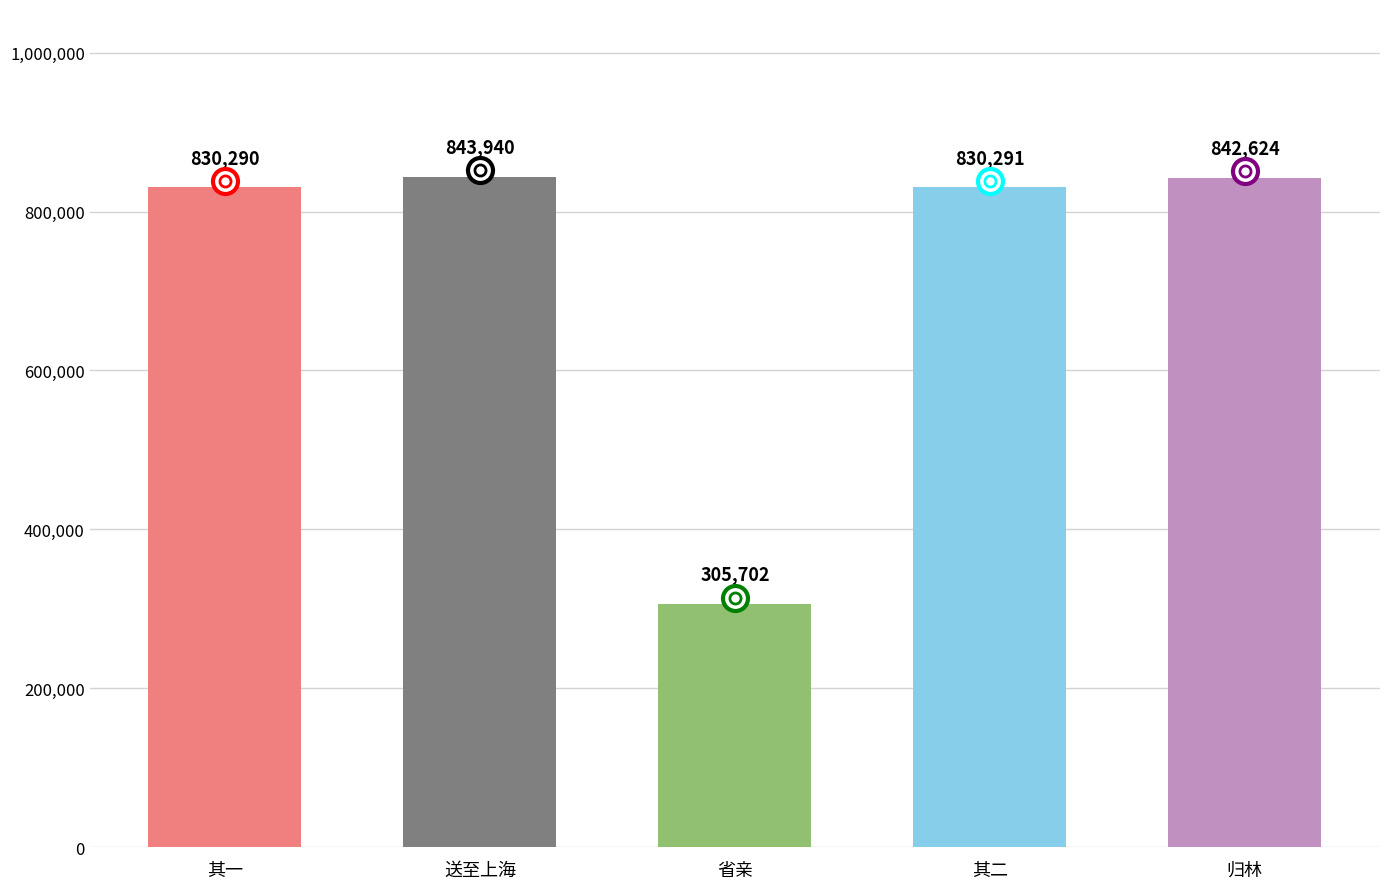

How many values are below 830291?

2